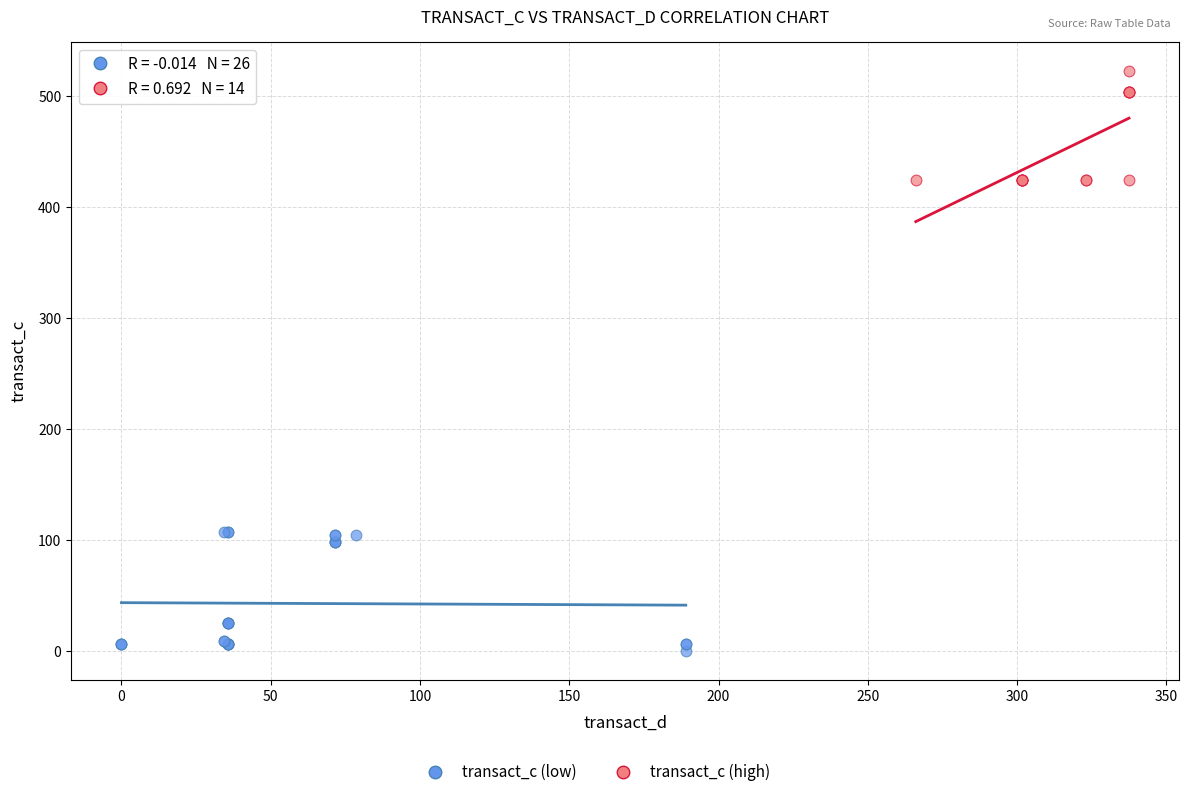

Which series has the largest Y range (max minus min)?

transact_c (low)